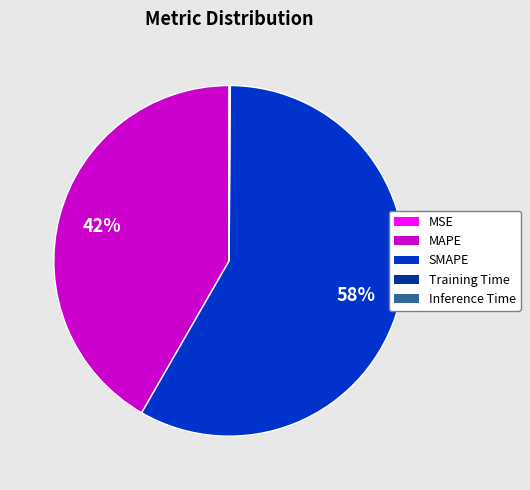

To the nearest percent, what is the difference between the largest and smallest slice percentages?

58%